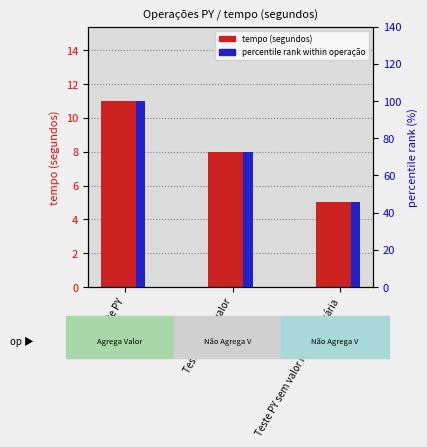

Where is percentile rank within operação nearest to the value 72?

Teste PY sem valor